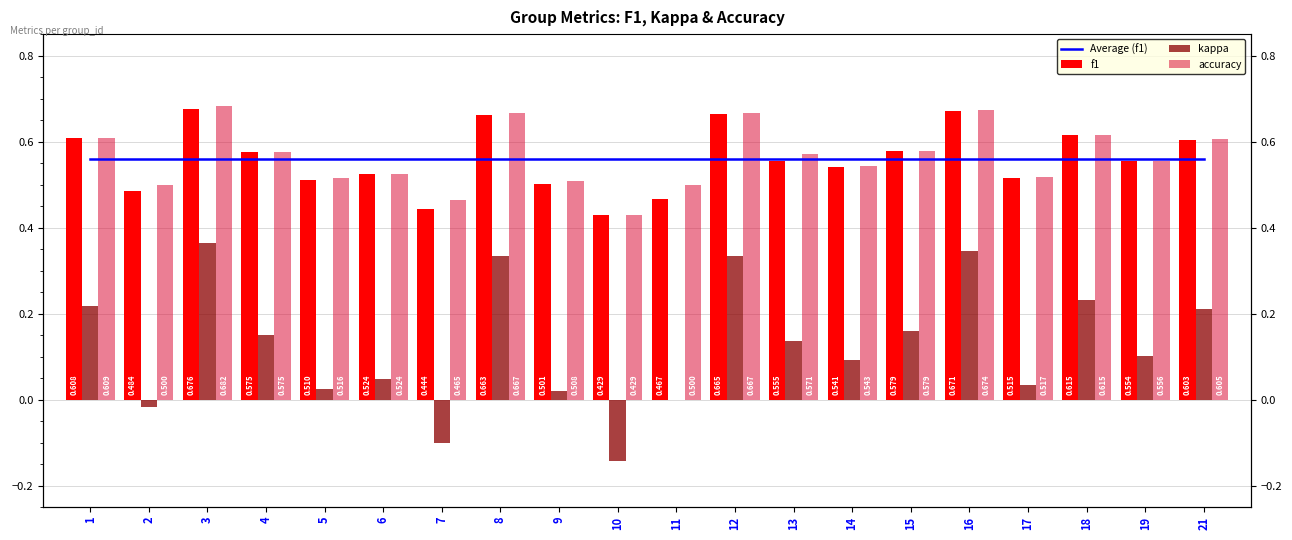

Rank the categories by f1 value from lowest to highest.

10, 7, 11, 2, 9, 5, 17, 6, 14, 19, 13, 4, 15, 21, 1, 18, 8, 12, 16, 3